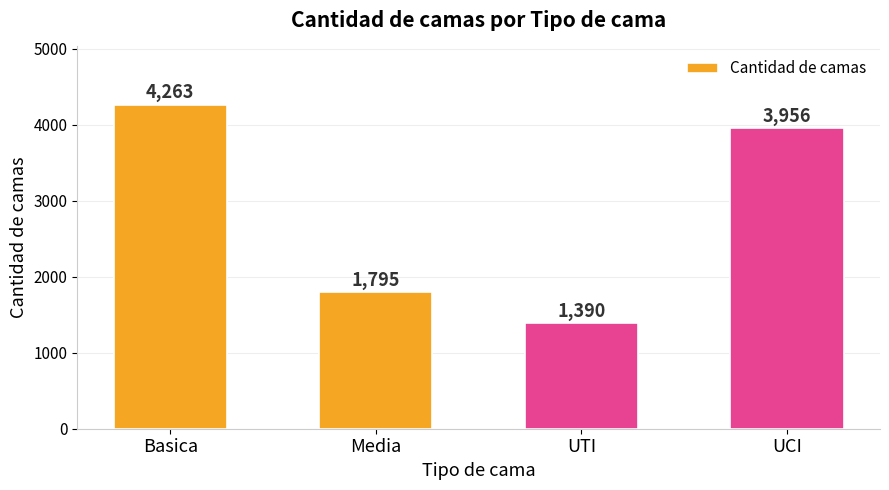

What is the change in value from Media to UCI?

+2161